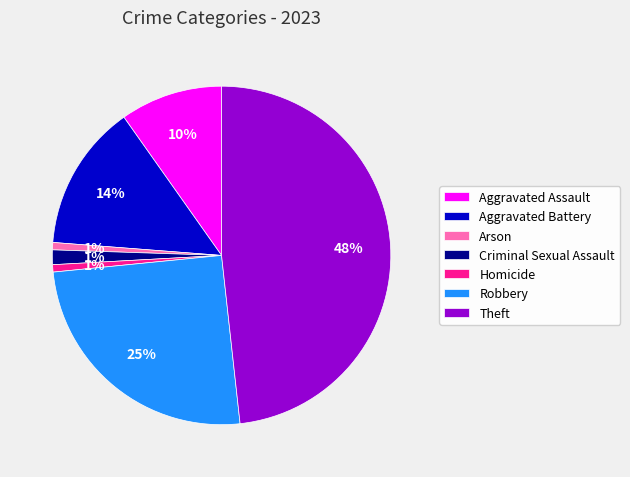

What percentage is the Robbery slice, to the nearest percent?

25%